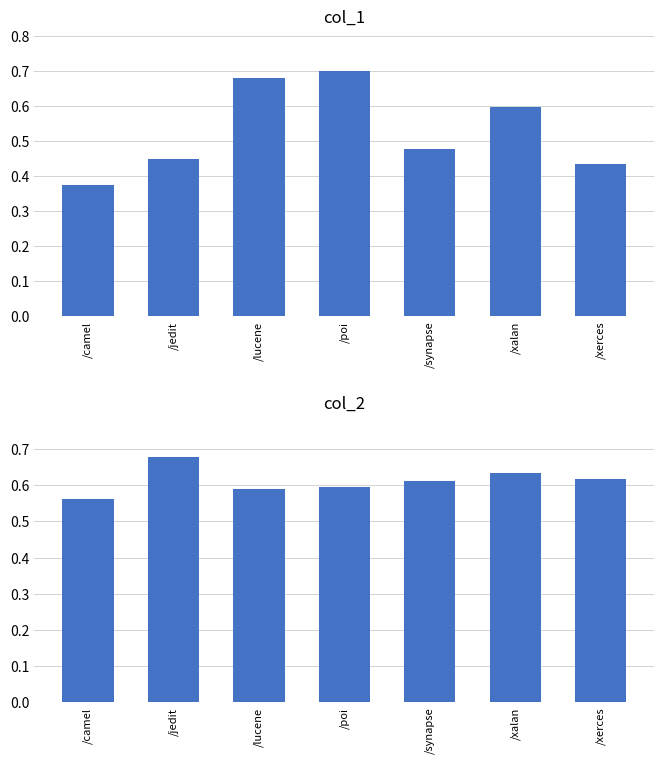

Is it true that col_1 equals 0.6 at /xalan?

True